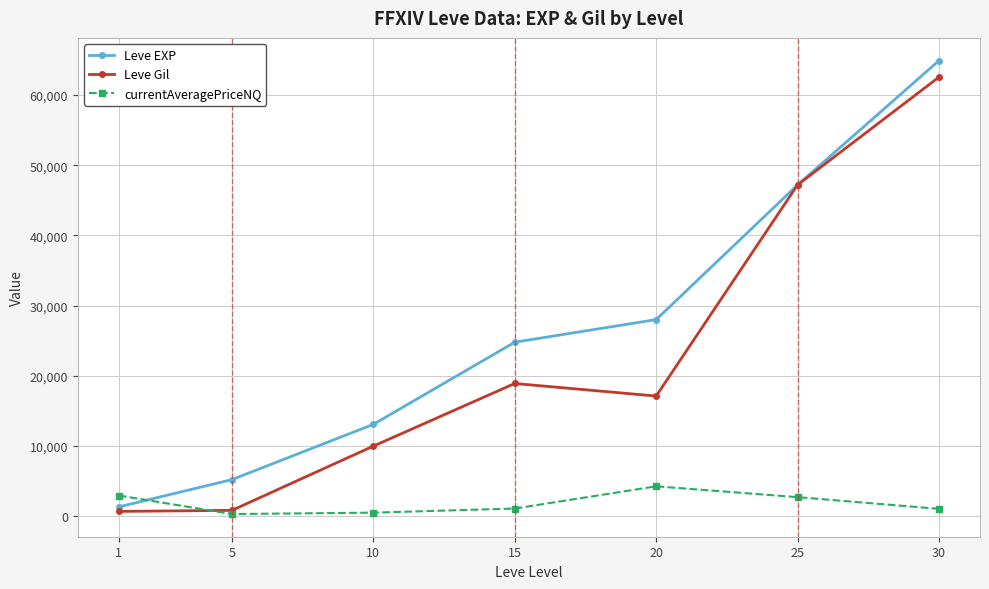

What is the difference between the highest and lowest values at 25?

44480